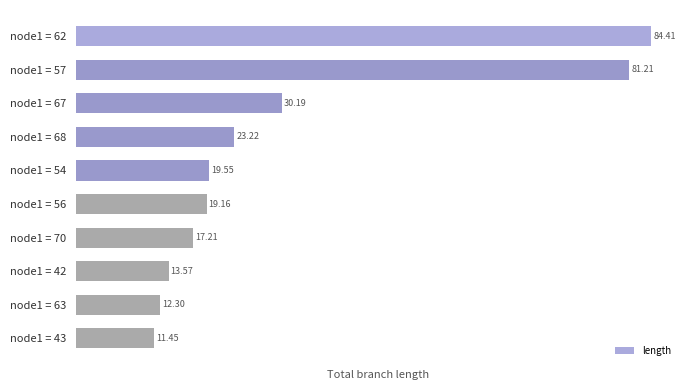

Rank the categories by value from highest to lowest.

node1 = 62, node1 = 57, node1 = 67, node1 = 68, node1 = 54, node1 = 56, node1 = 70, node1 = 42, node1 = 63, node1 = 43